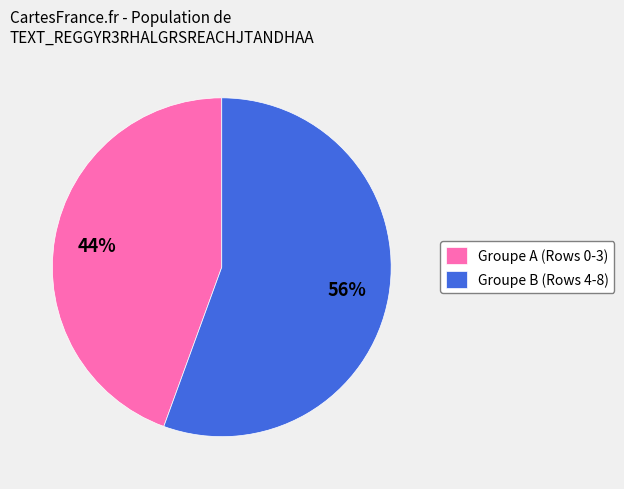

Do Groupe A (Rows 0-3) and Groupe B (Rows 4-8) together represent more than half of the pie?

Yes